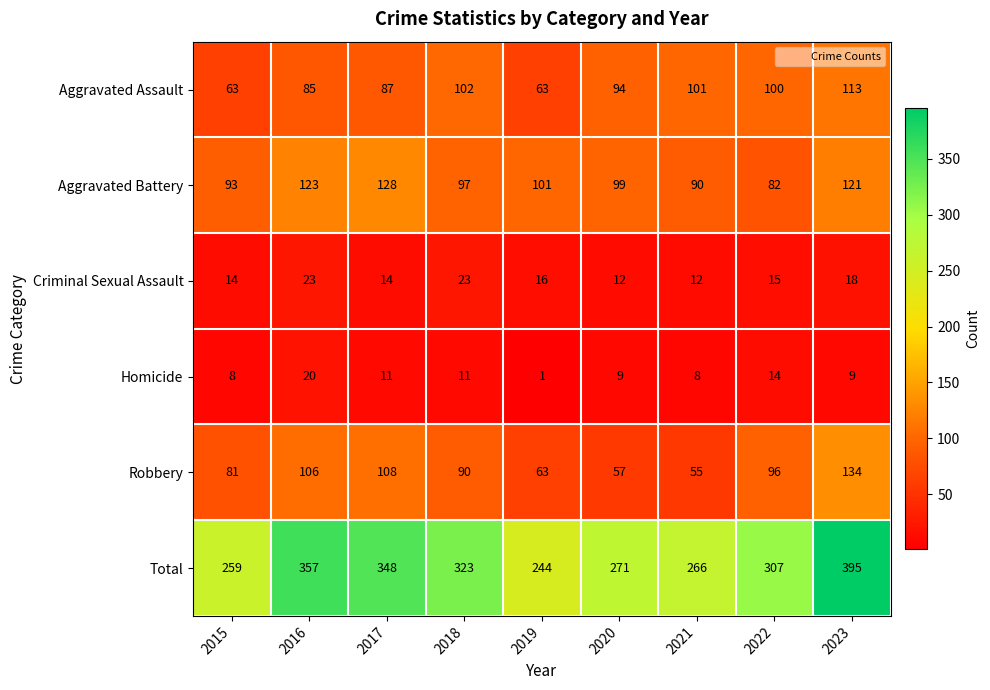

Which series has the largest total across all categories?

Total